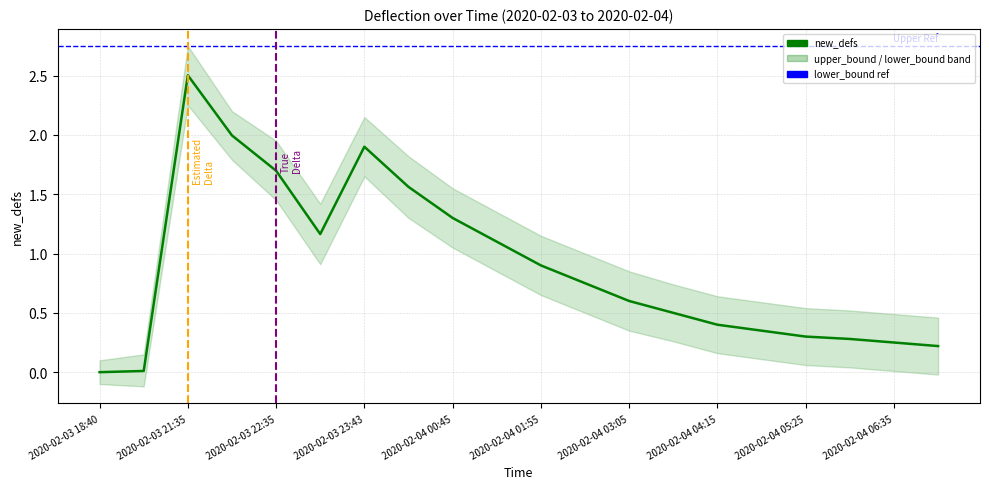

Which series has the largest range (max minus min)?

upper_bound